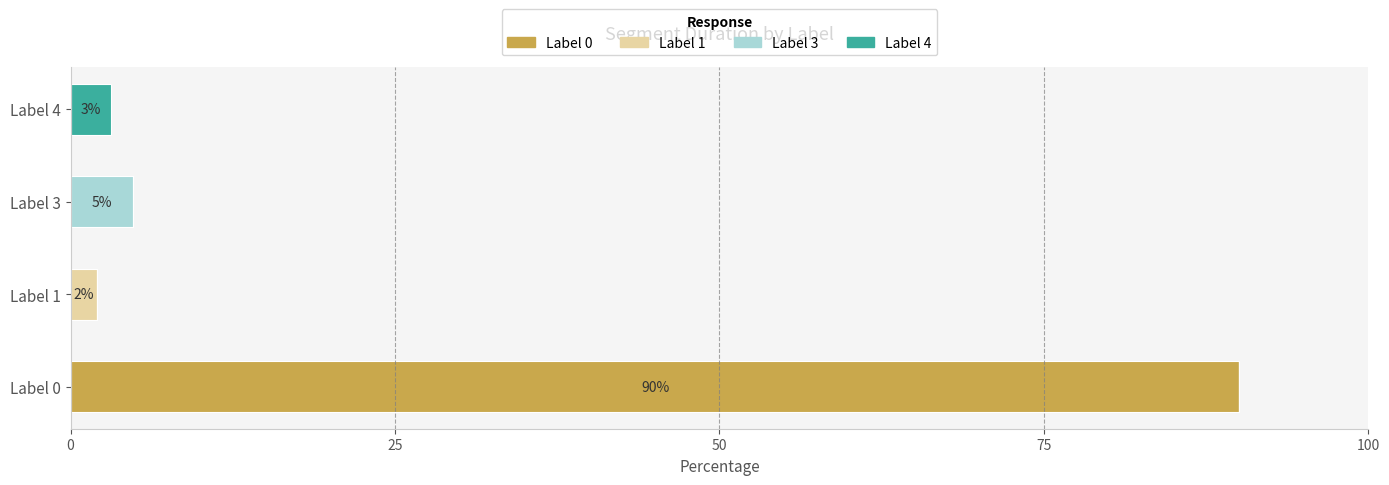

True or false: Label 0 has a value of 90.1 at Label 0.

True